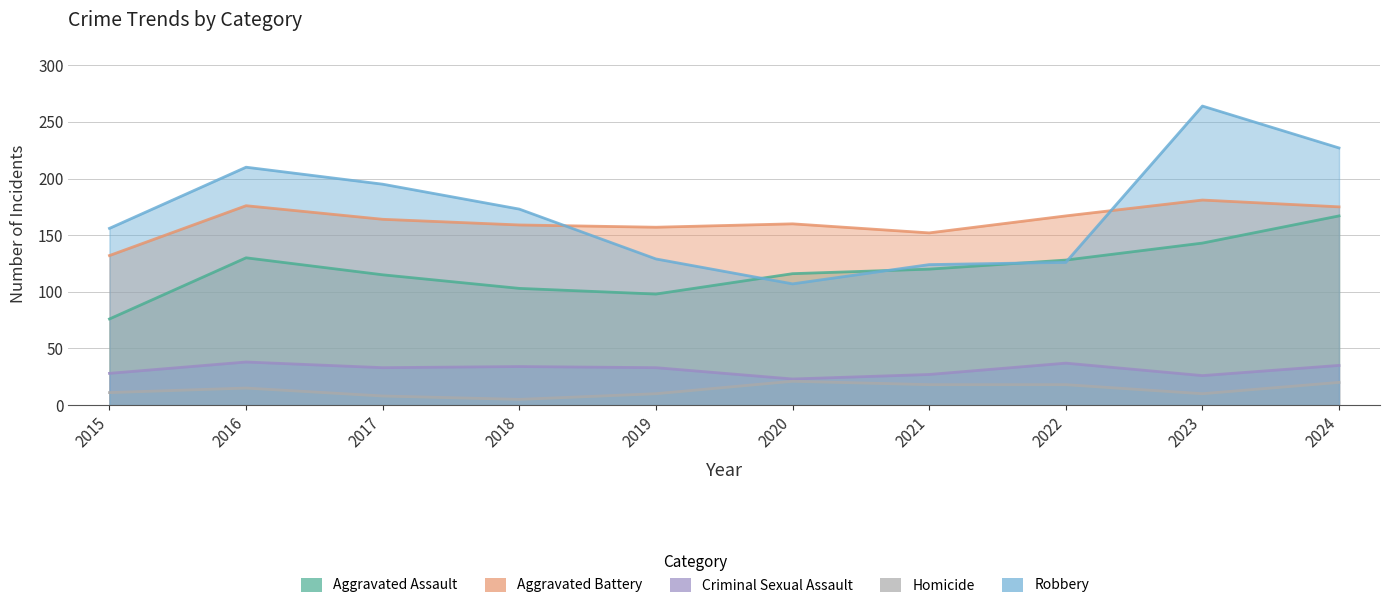

True or false: Homicide has more than 0 points higher than both neighbors.

True